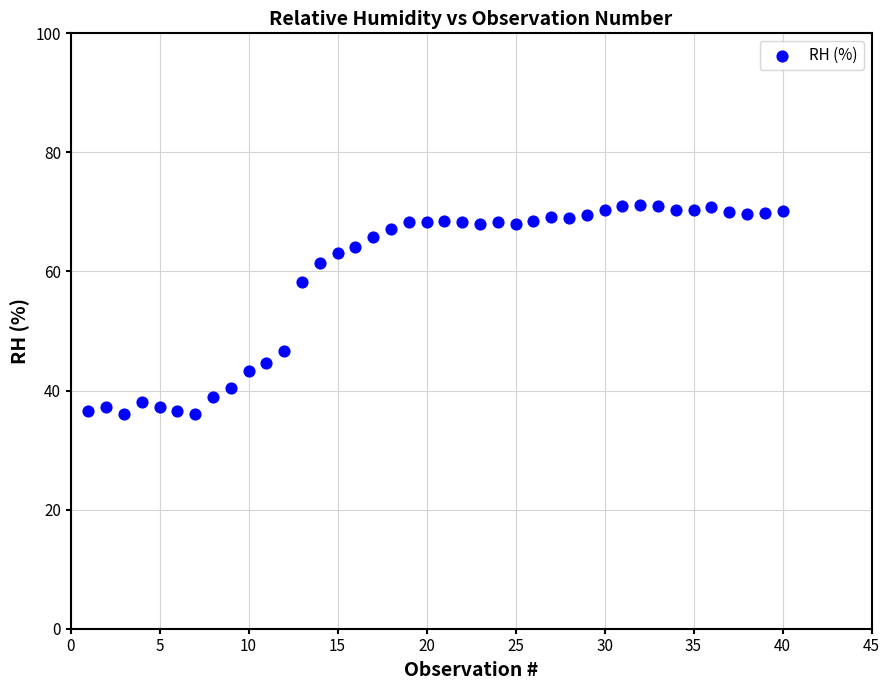

What is the range of Y values (max minus min)?

35.1